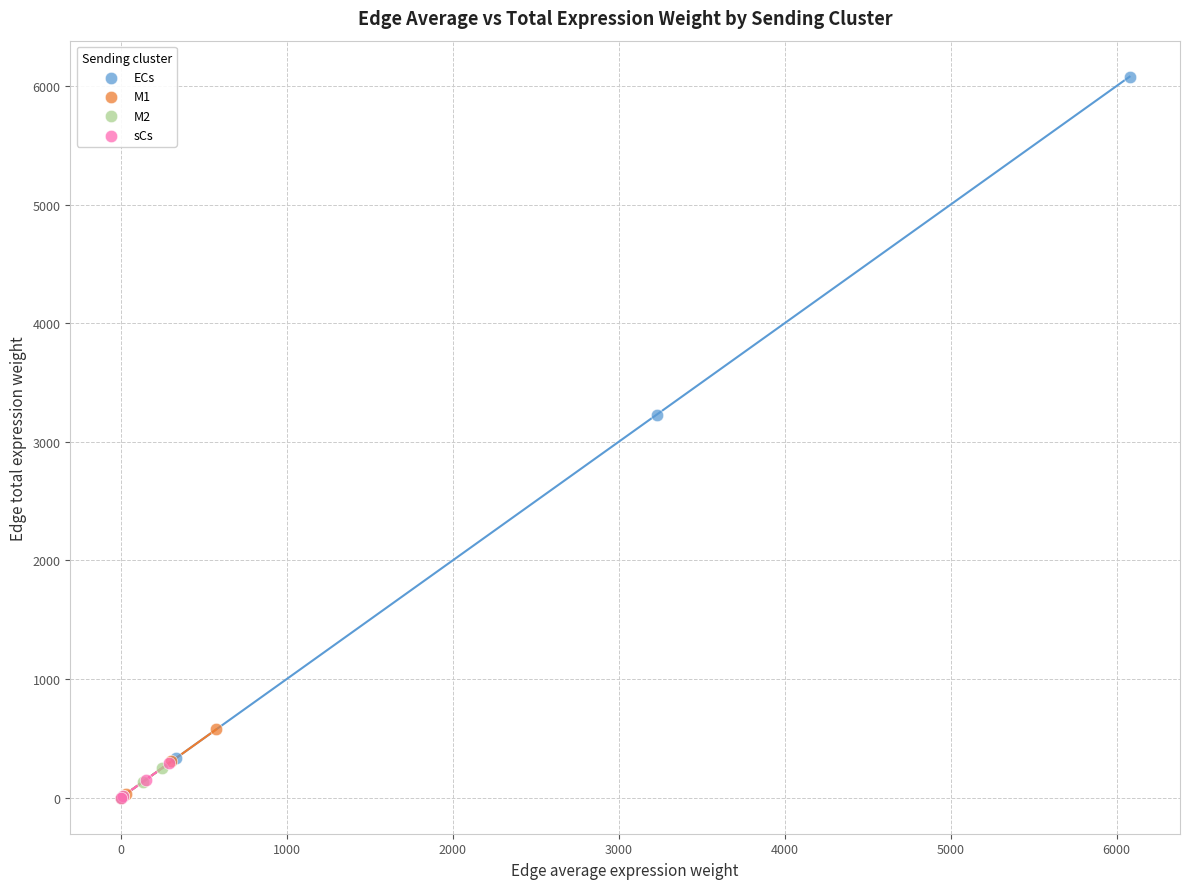

Which series has the widest spread of Y values?

ECs